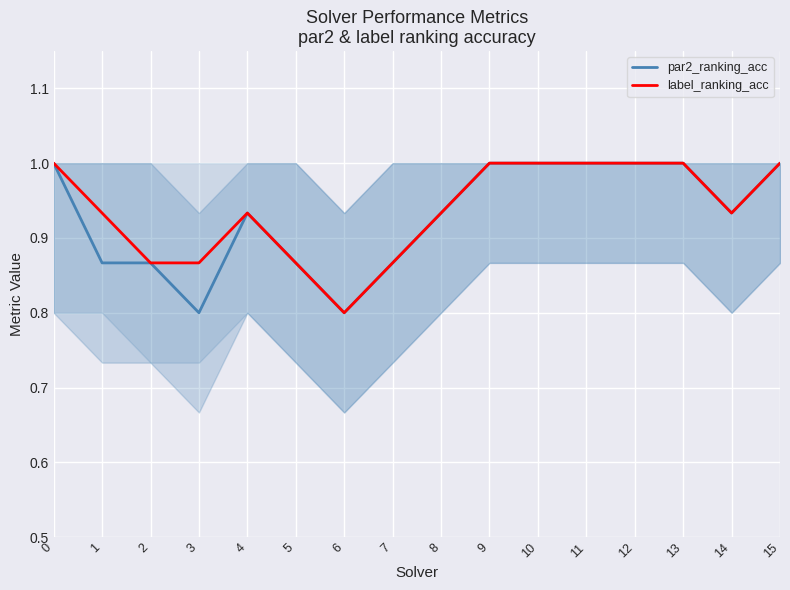

What is the difference between the label_ranking_acc values at 6 and 4?

0.1